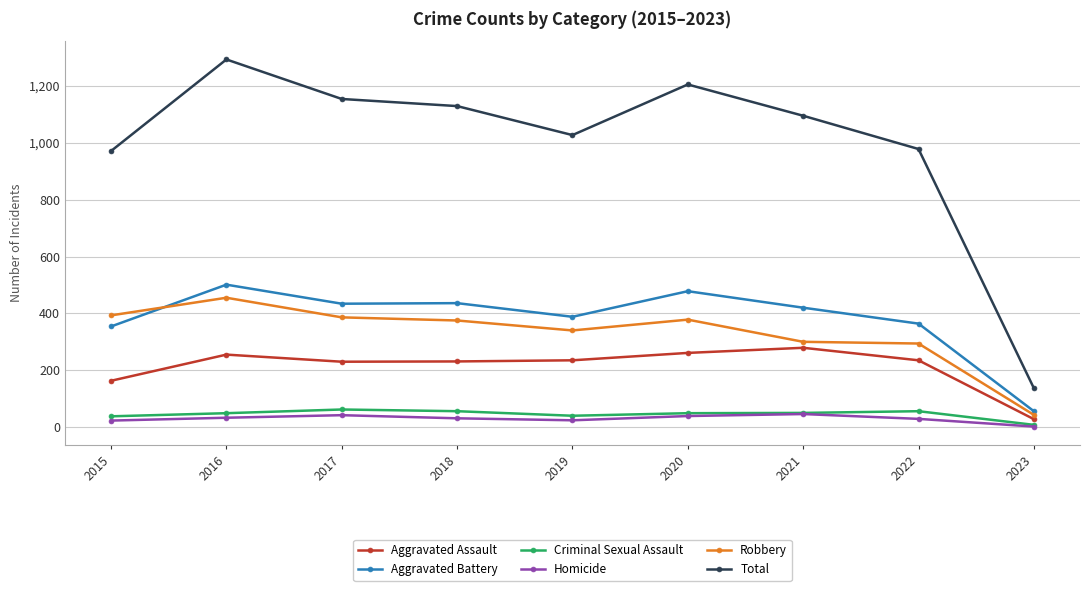

True or false: Robbery and Total cross at least once.

False